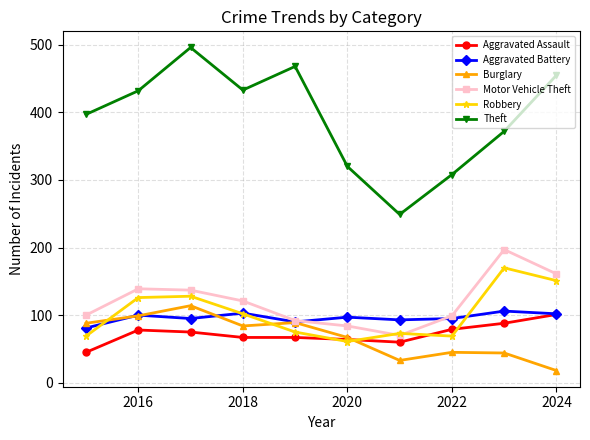

True or false: Motor Vehicle Theft has more than 2 points higher than both neighbors.

False